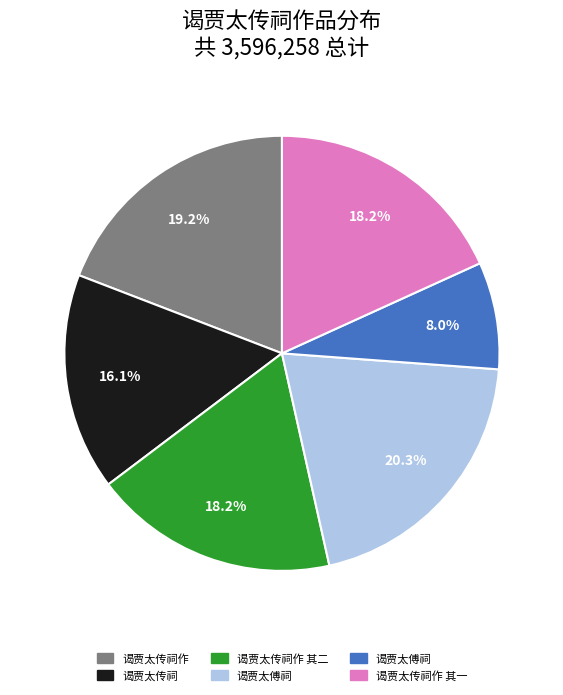

Does any single category account for the majority?

No